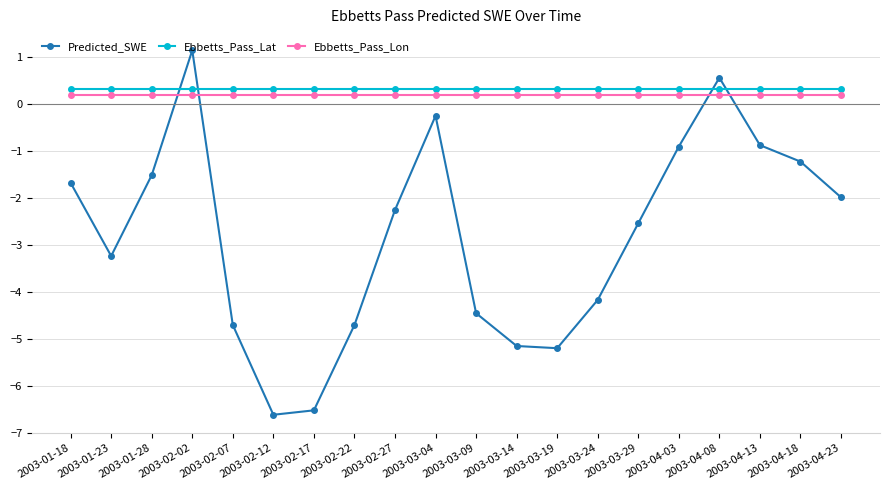

Read the Ebbetts_Pass_Lat value at 2003-03-04.

0.3